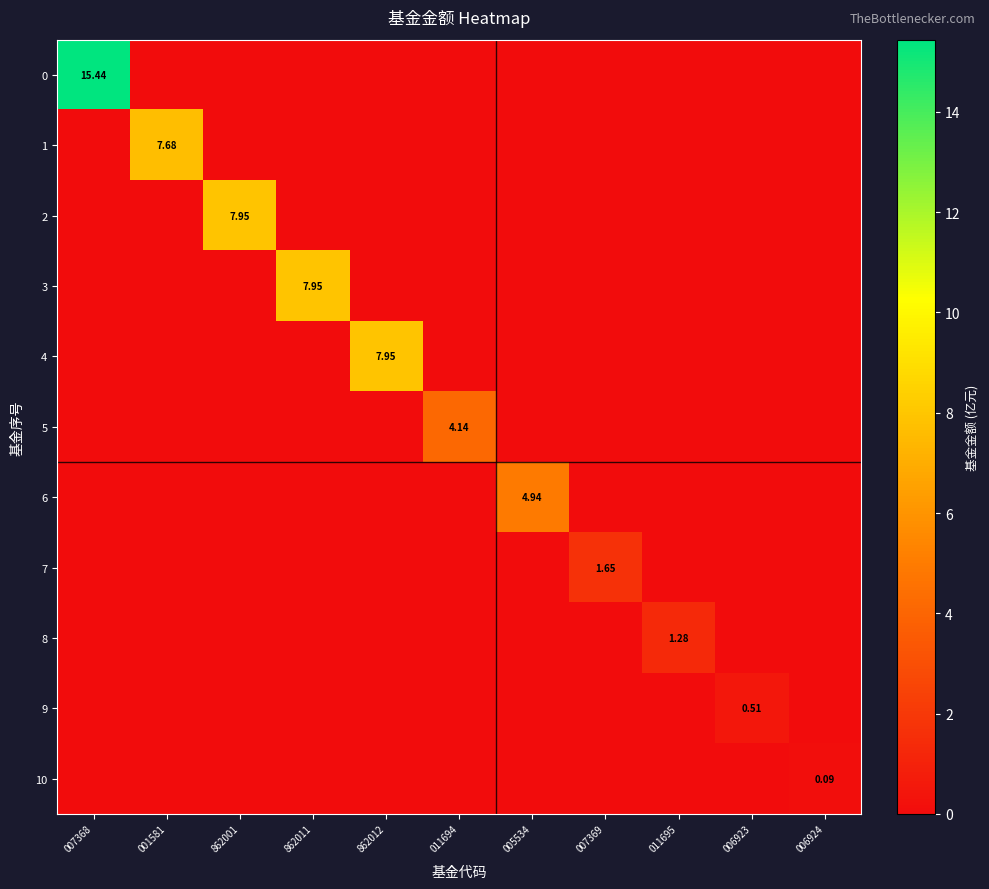

True or false: 7 has a value of 0.0 at 006924.

True